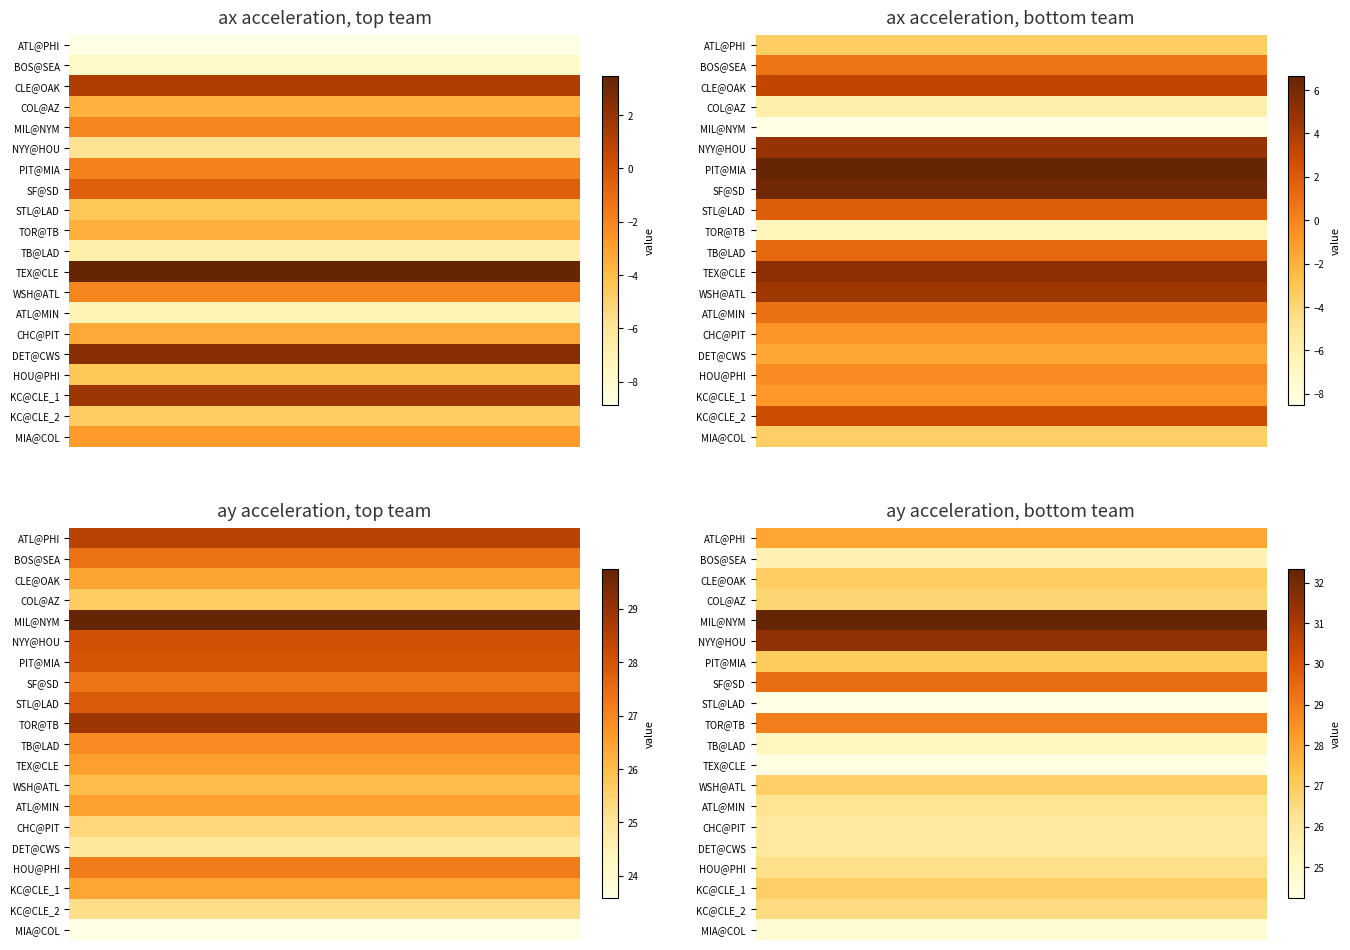

List the labels in order of ay_bot value, largest first.

4, 5, 7, 9, 0, 6, 2, 12, 17, 3, 18, 16, 13, 15, 14, 1, 10, 19, 11, 8